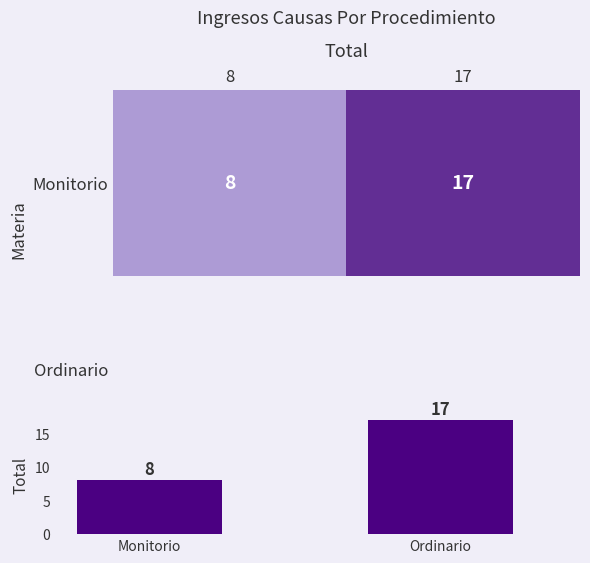

Reading left to right, what are all the values shown in this chart?

8	17